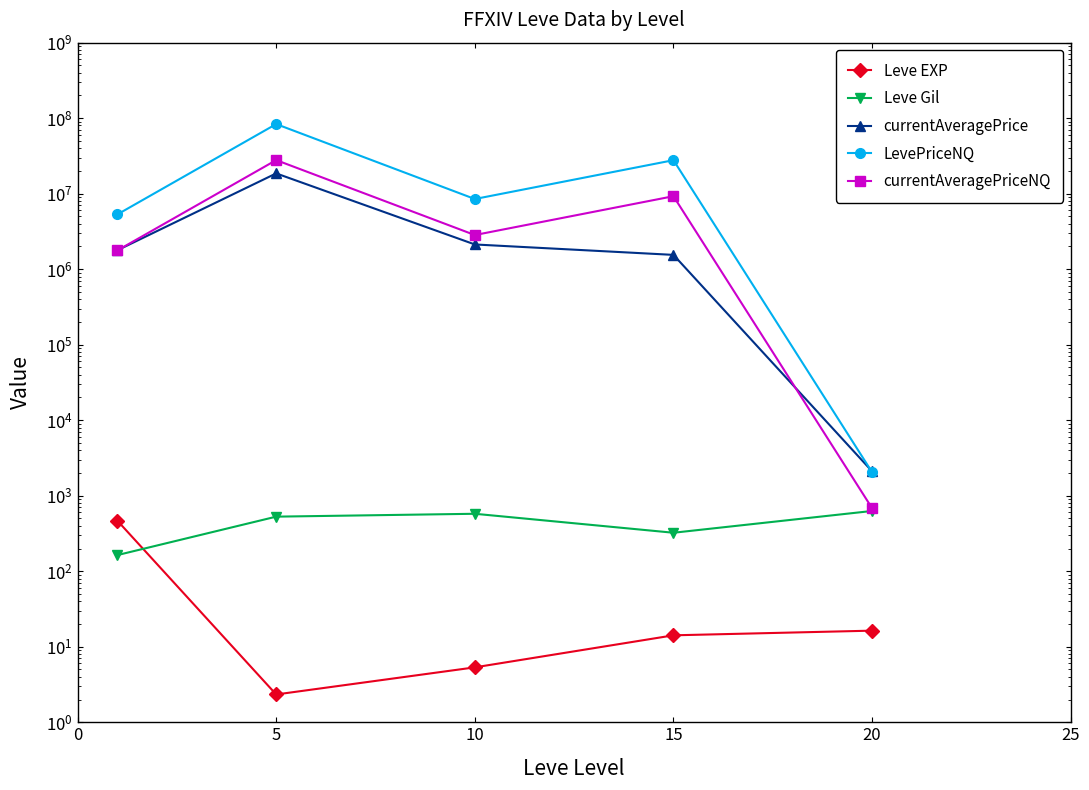

How many categories are shown in the chart?

5